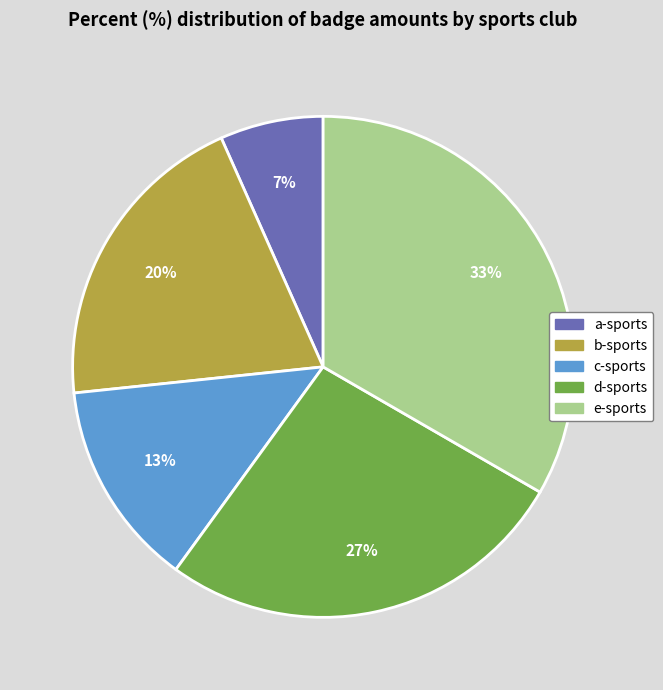

The c-sports slice represents 13% of the pie. True or false?

True